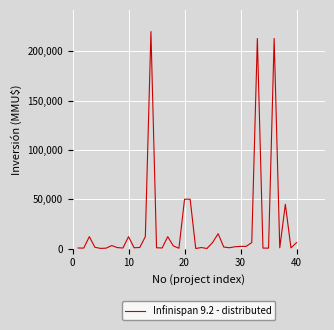

What is the difference between the maximum and minimum values?

219990